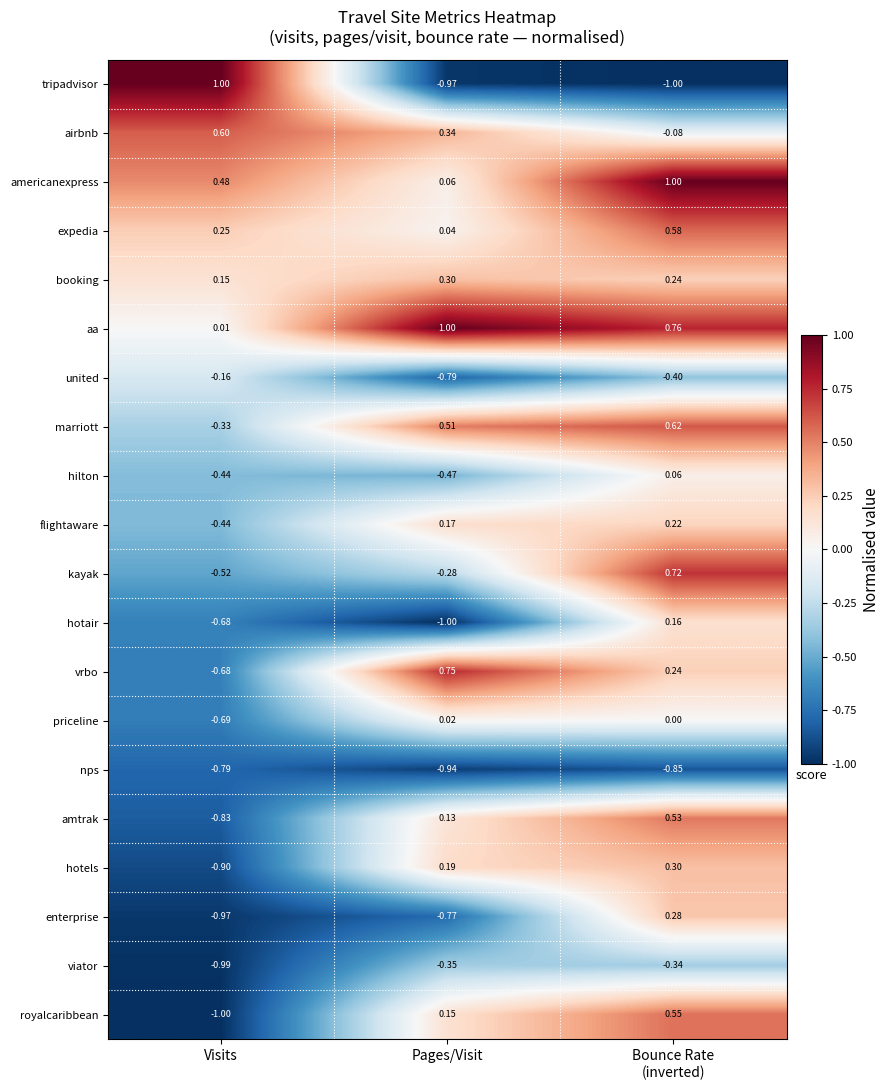

At Pages/Visit, list the series in order from largest to smallest.

aa, vrbo, marriott, airbnb, booking, hotels, flightaware, royalcaribbean, amtrak, americanexpress, expedia, priceline, kayak, viator, hilton, enterprise, united, nps, tripadvisor, hotair